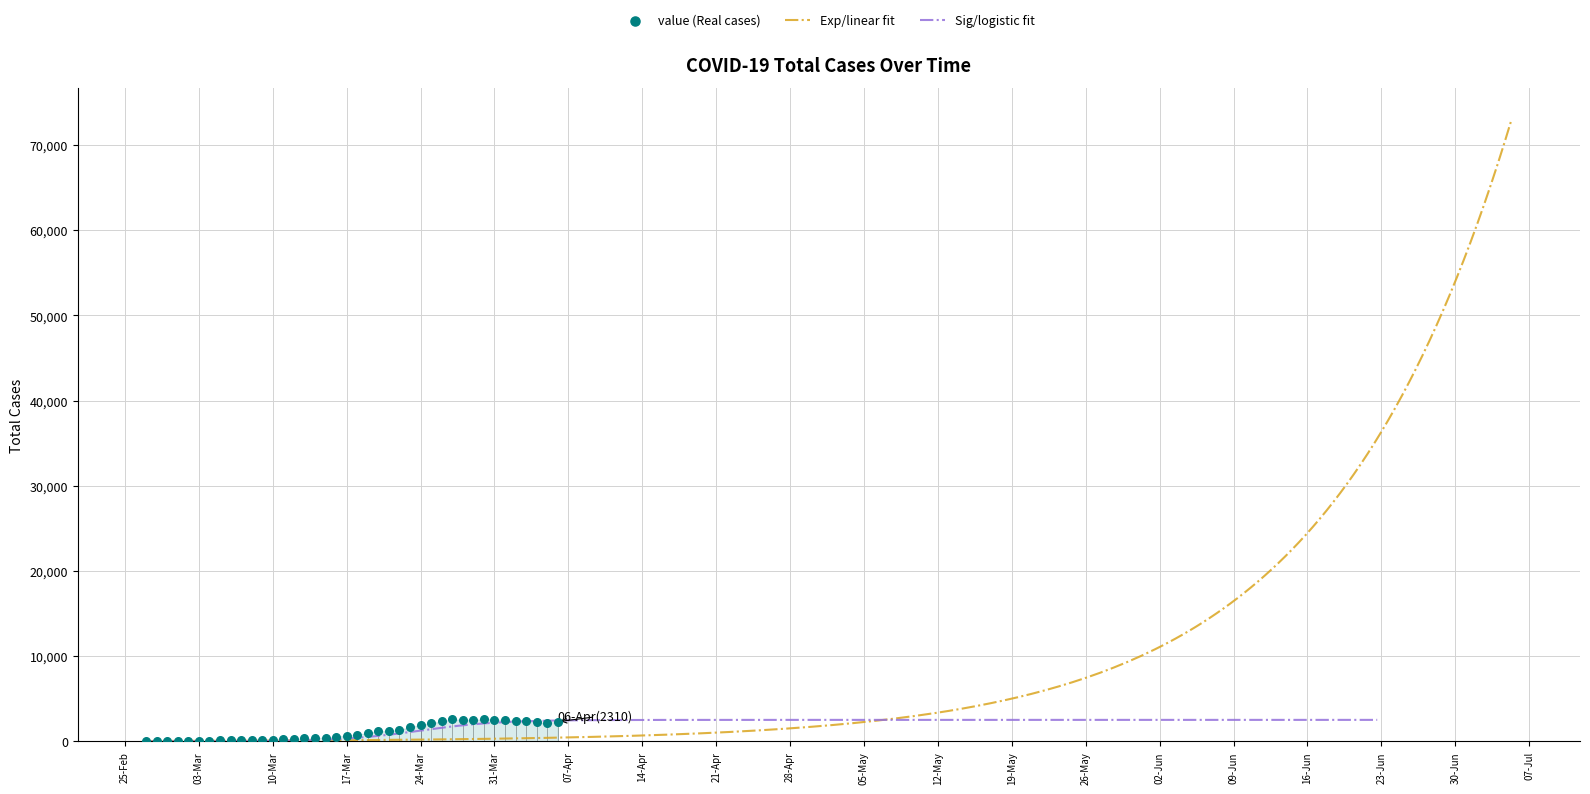

What is the ratio of the value at 2020-03-27 to the value at 2020-03-15?

5.9